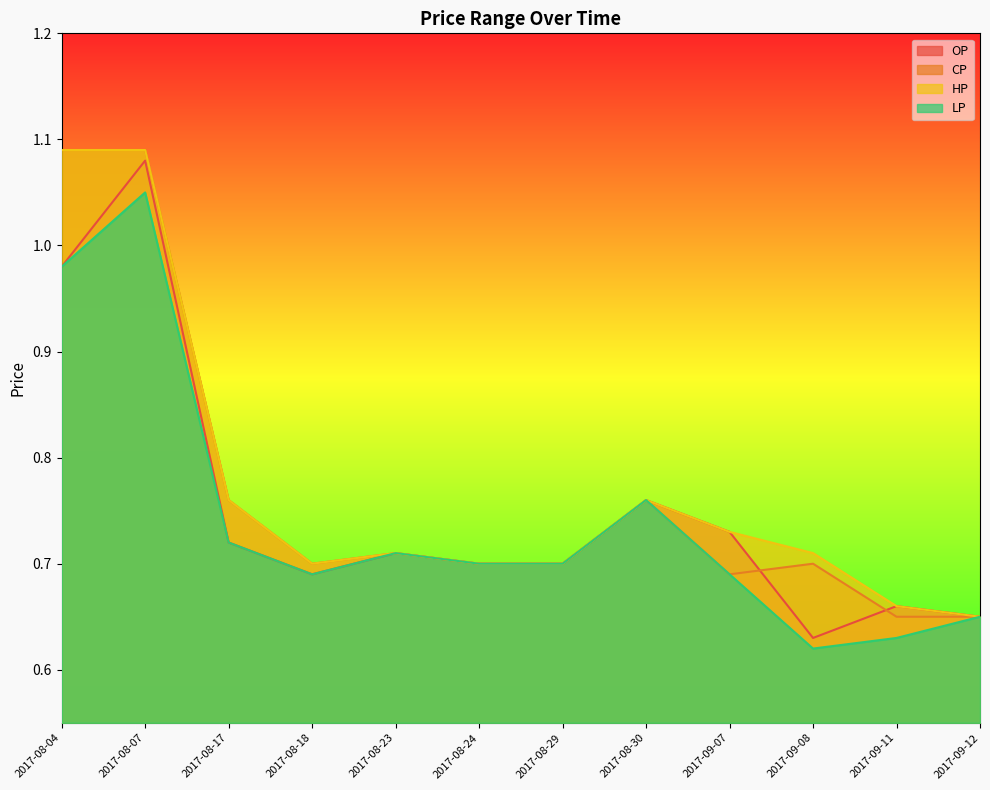

What is the difference between the maximum and minimum values in the OP series?

0.5